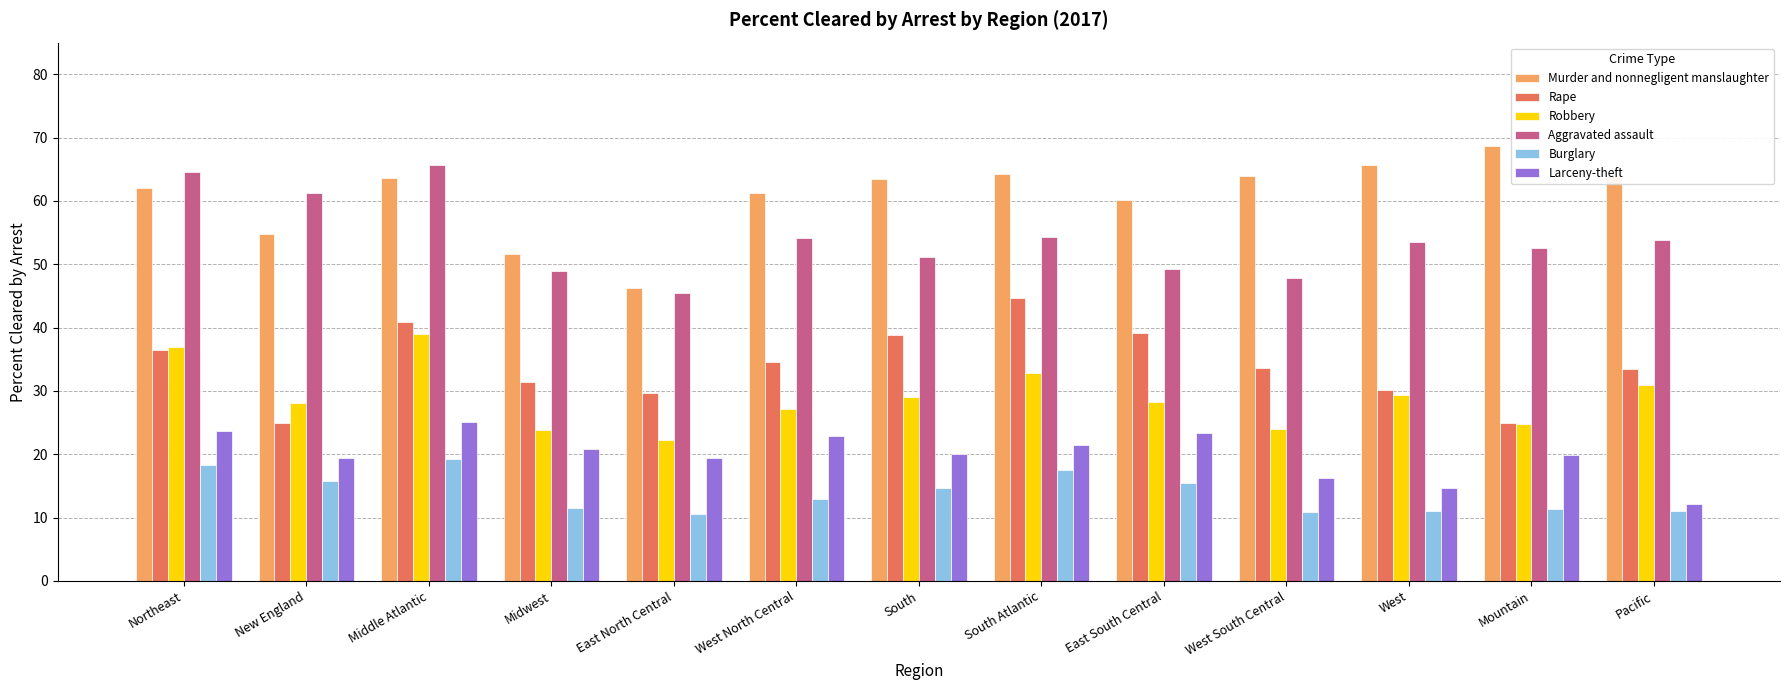

What value does the Larceny-theft series have at South?

20.0